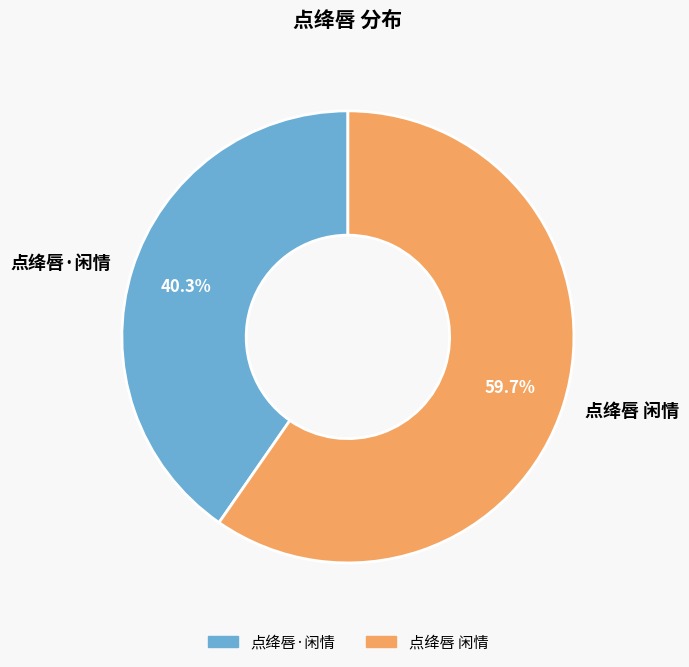

Does any single category account for the majority?

Yes